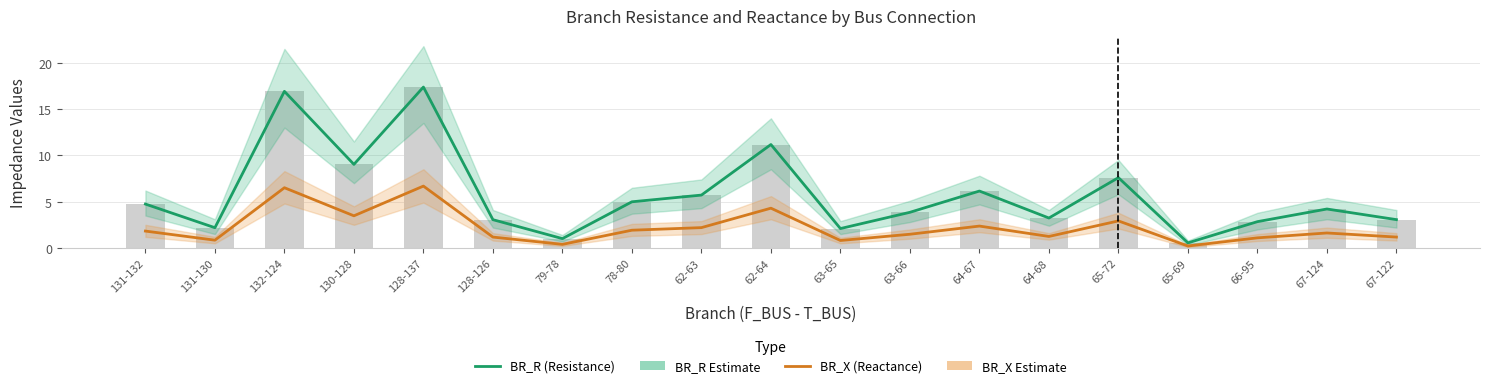

Which series has the largest total across all categories?

BR_R (Resistance)